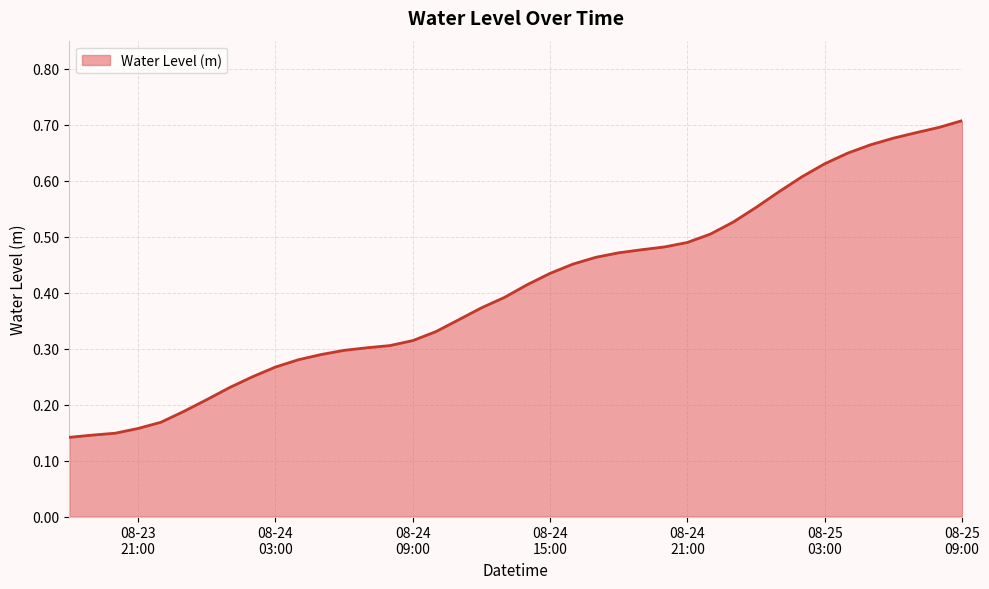

At which category does the chart reach its peak across all series?

08-25
09:00